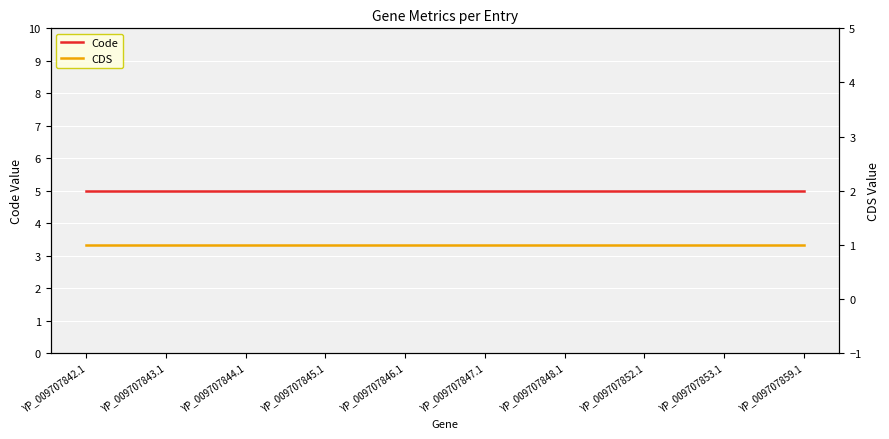

The CDS series shows 0 at YP_009707843.1. True or false?

False